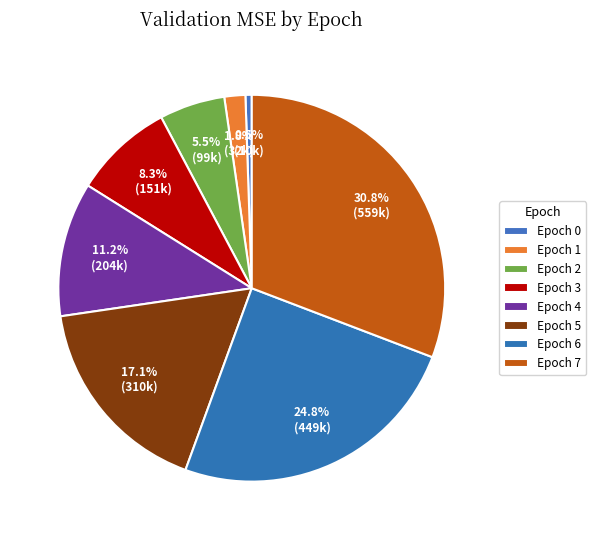

How many slices are in this pie chart?

8